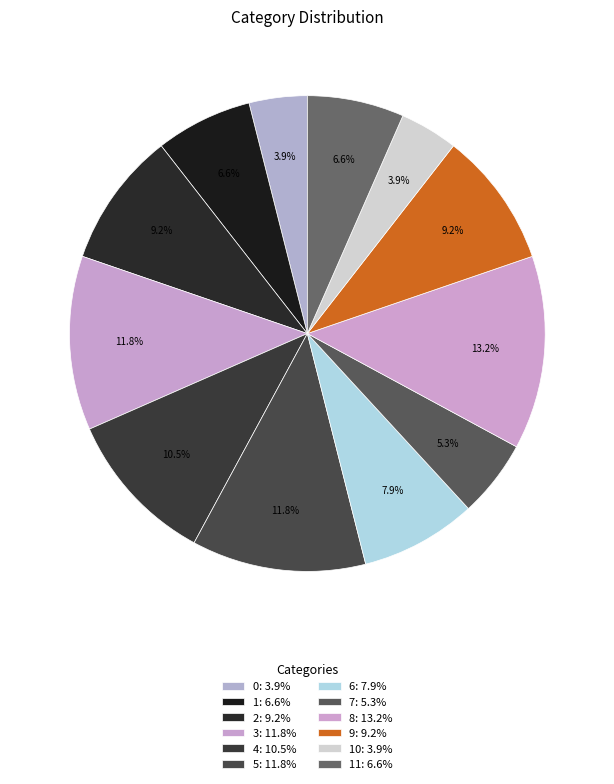

Is there any slice that represents more than half of the pie?

No